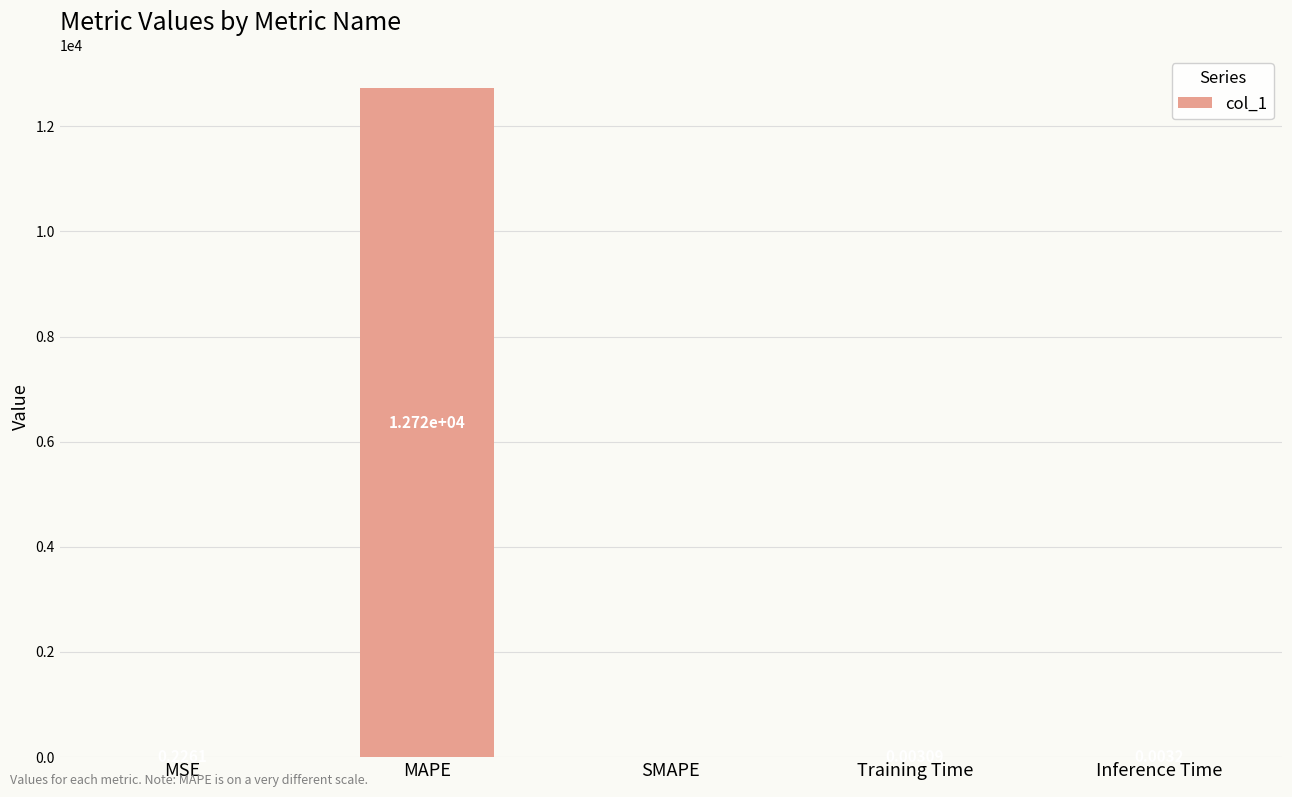

What is the sum of the values at MAPE and SMAPE?

12718.7